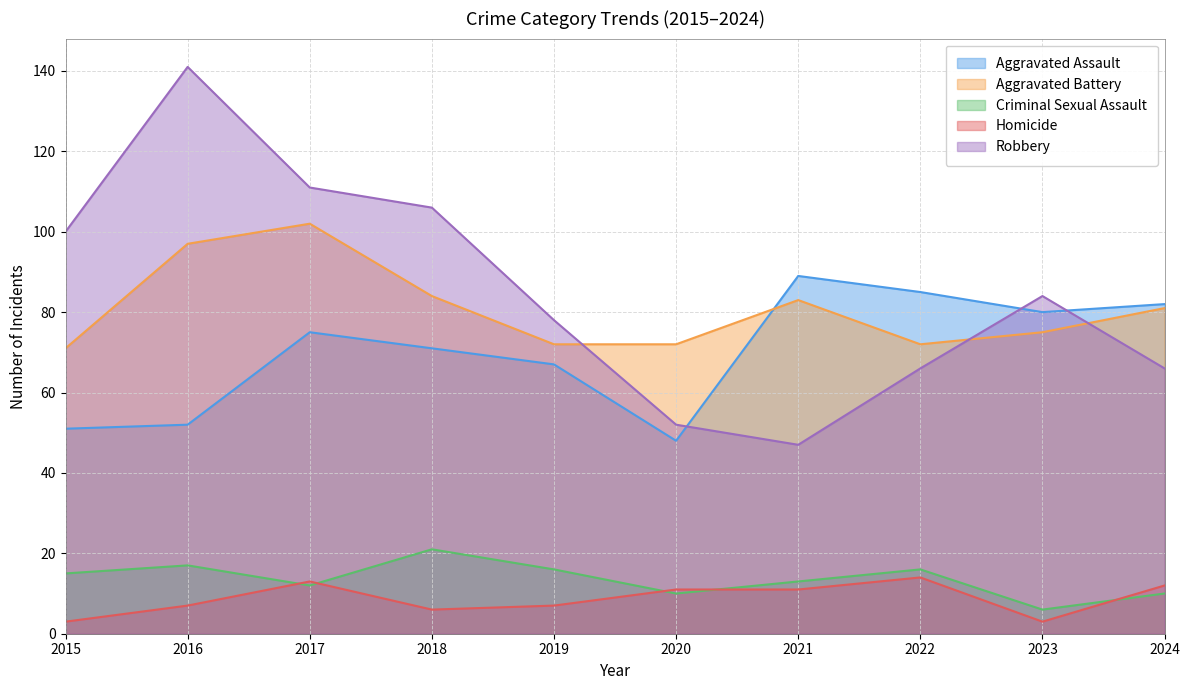

Rank the categories by Criminal Sexual Assault value from highest to lowest.

2018, 2016, 2019, 2022, 2015, 2021, 2017, 2020, 2024, 2023